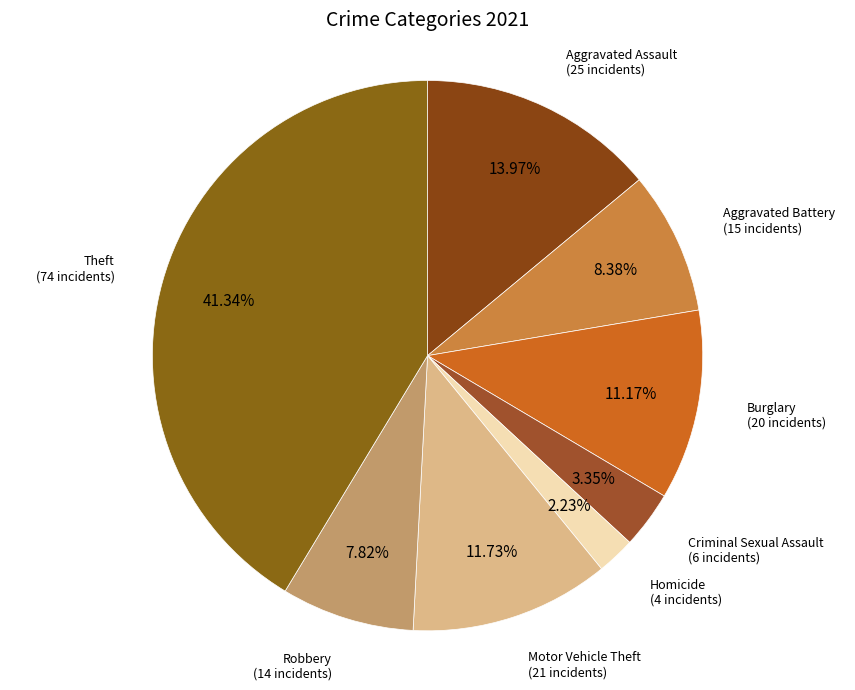

Which has a higher value, Homicide or Motor Vehicle Theft?

Motor Vehicle Theft